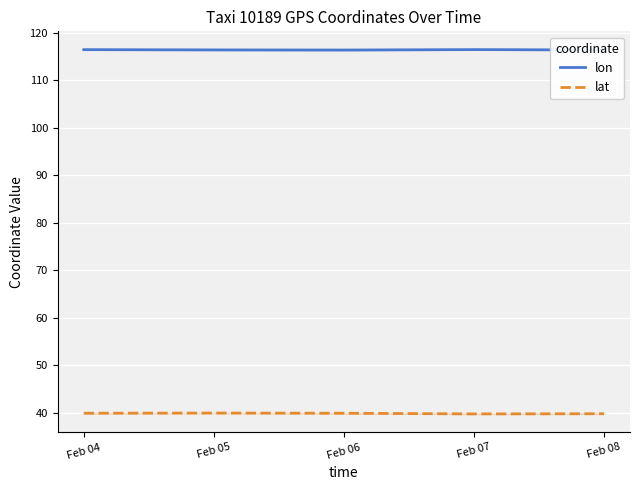

Rank the categories by lon value from highest to lowest.

Feb 07, Feb 04, Feb 05, Feb 08, Feb 06